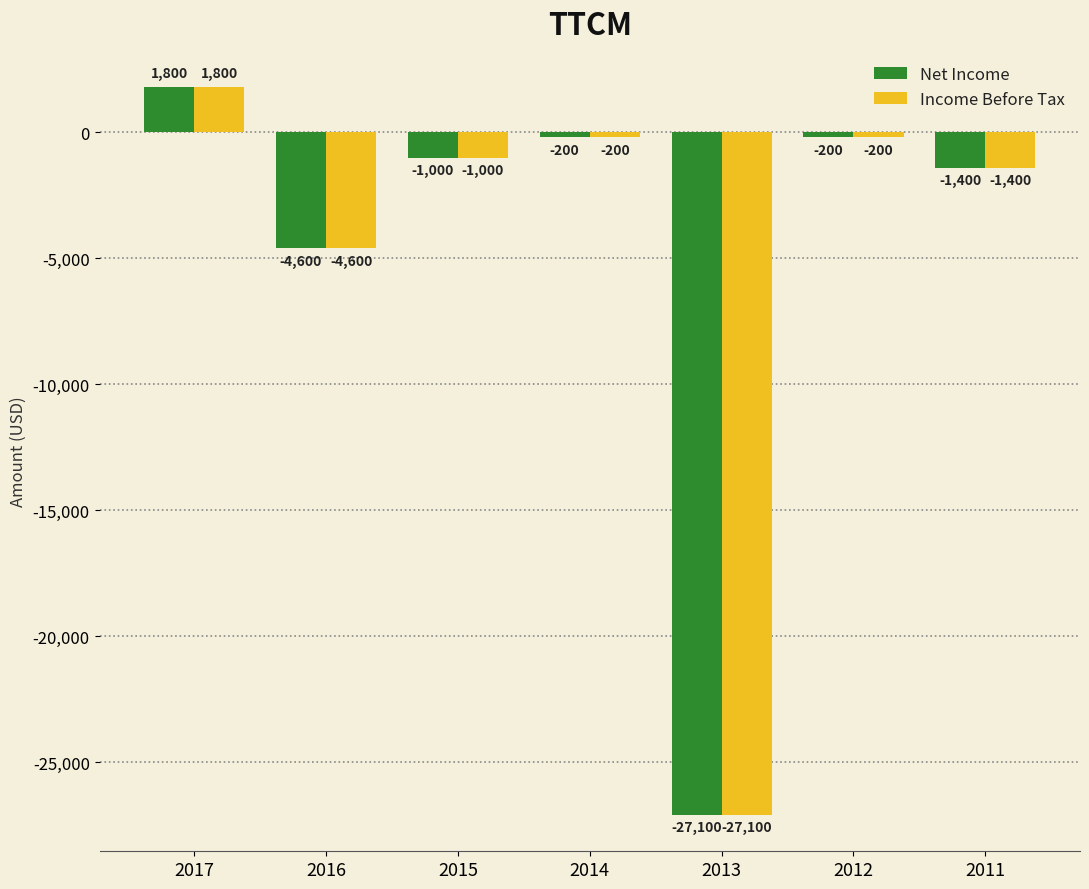

Is the value of Net Income at 2015 greater than the value of Income Before Tax at 2017?

No